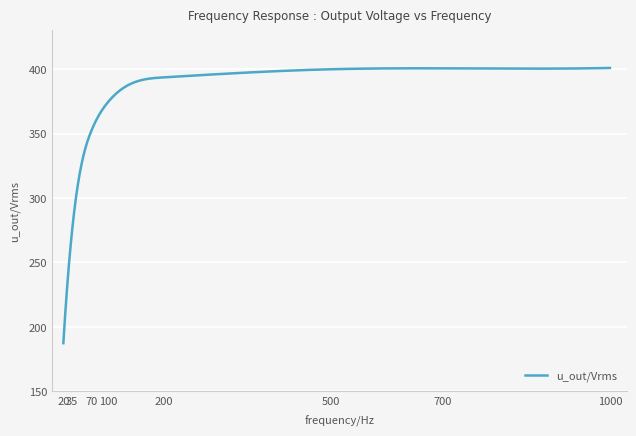

What is the maximum value shown in the chart?

400.9